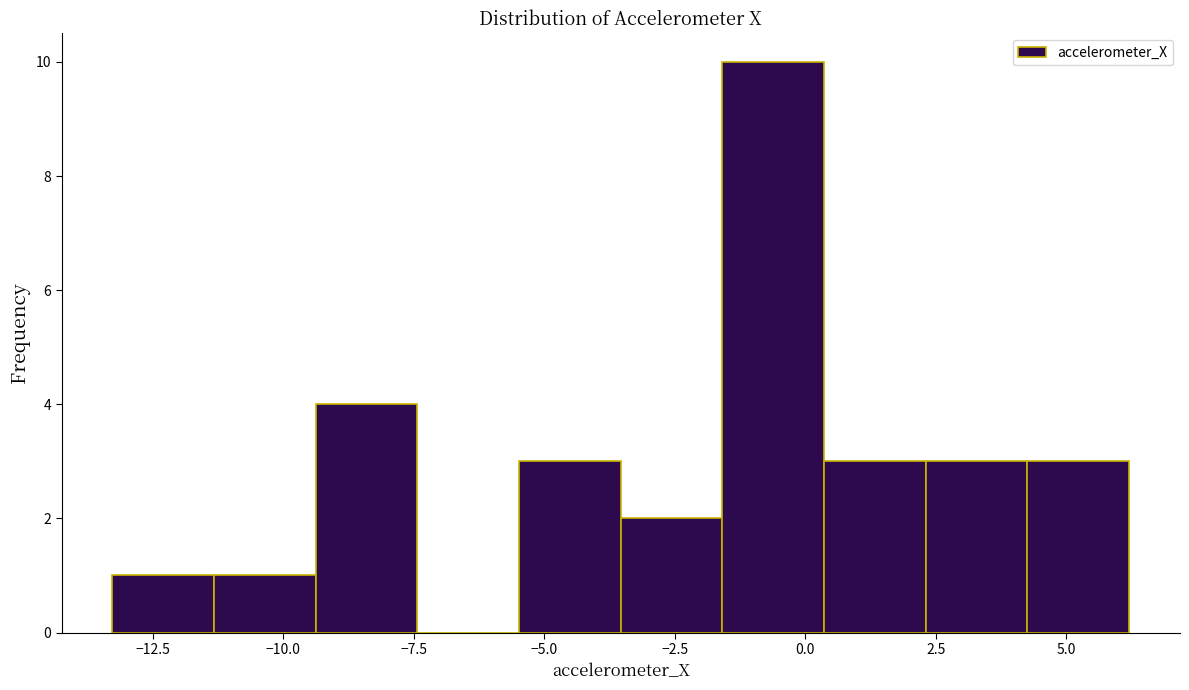

Around what value on the x-axis is the tallest bar? Give the approximate position of its centre, as read against the axis.

-0.5